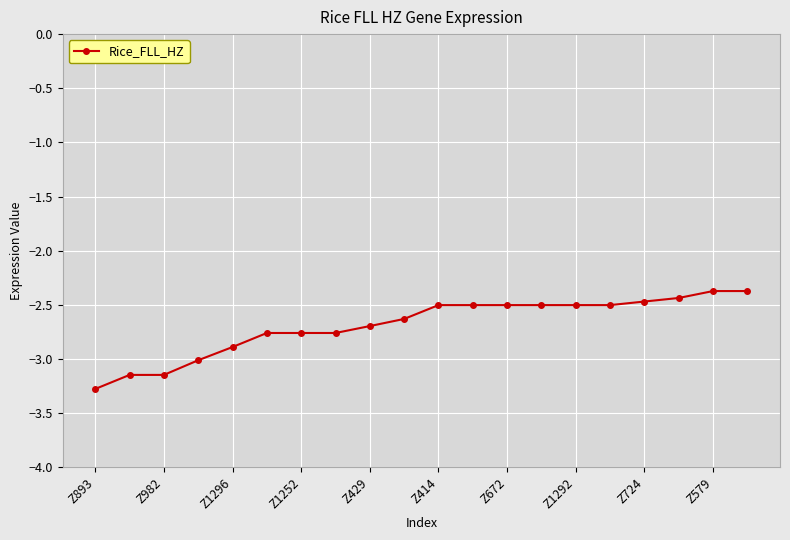

What is the greatest value displayed?

-2.4